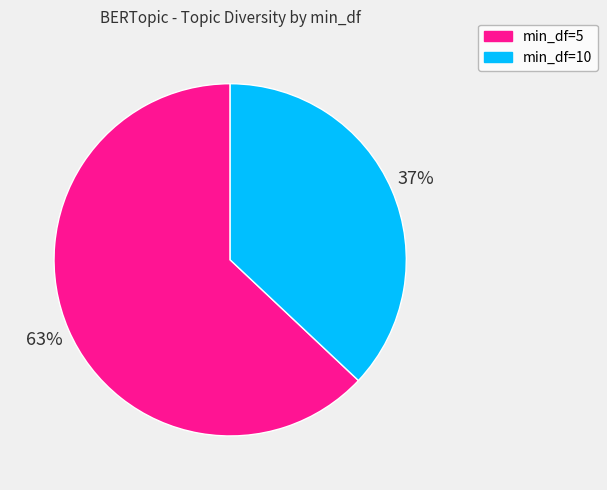

Rank the categories by value from lowest to highest.

min_df=10, min_df=5